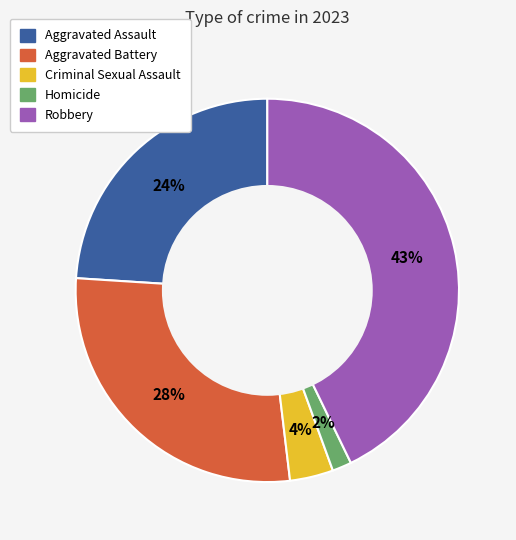

Rank the categories by value from lowest to highest.

Homicide, Criminal Sexual Assault, Aggravated Assault, Aggravated Battery, Robbery